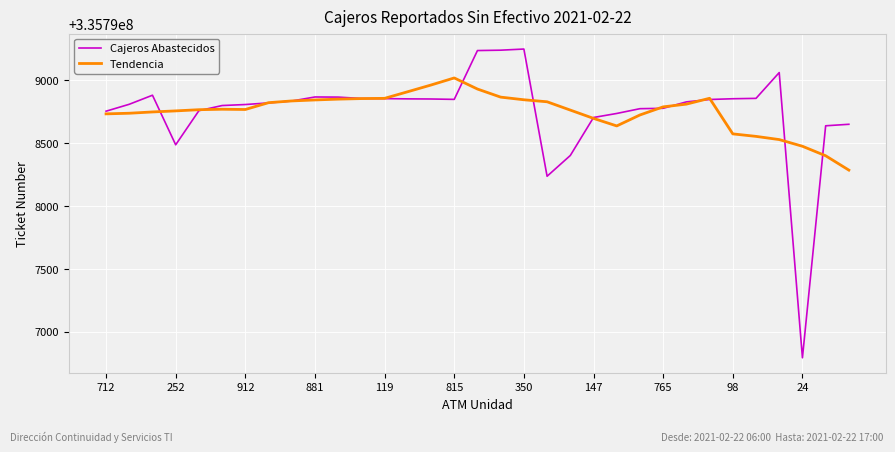

Rank the series by their maximum value, from lowest to highest.

Tendencia, Cajeros Abastecidos